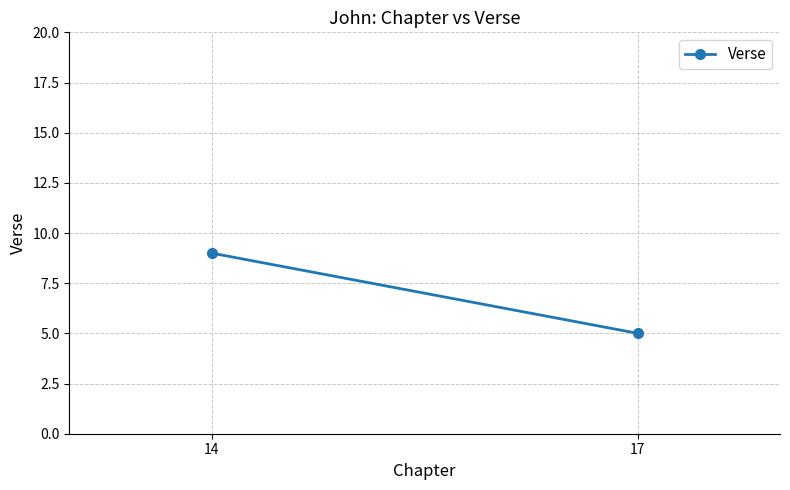

What is the greatest value displayed?

9